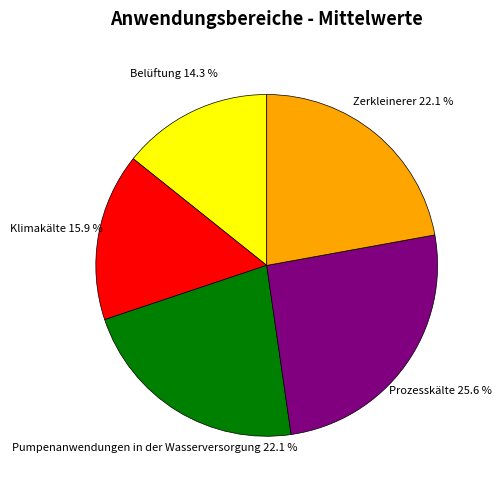

Approximately how many times larger is the value at Belüftung compared to Prozesskälte?

0.6